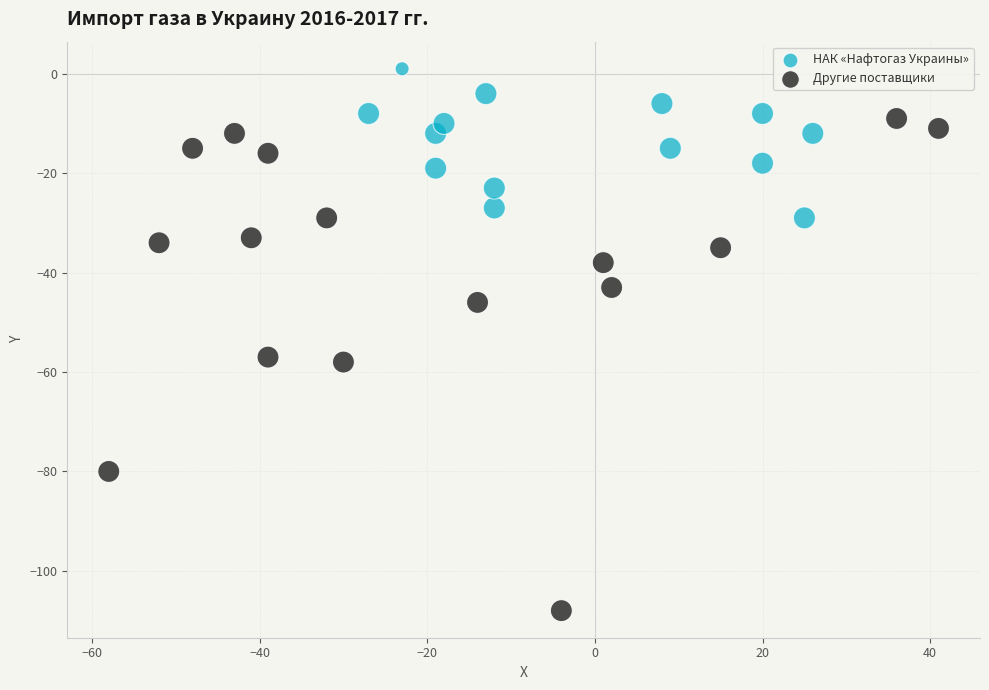

Which series contains the highest Y value?

НАК «Нафтогаз Украины»